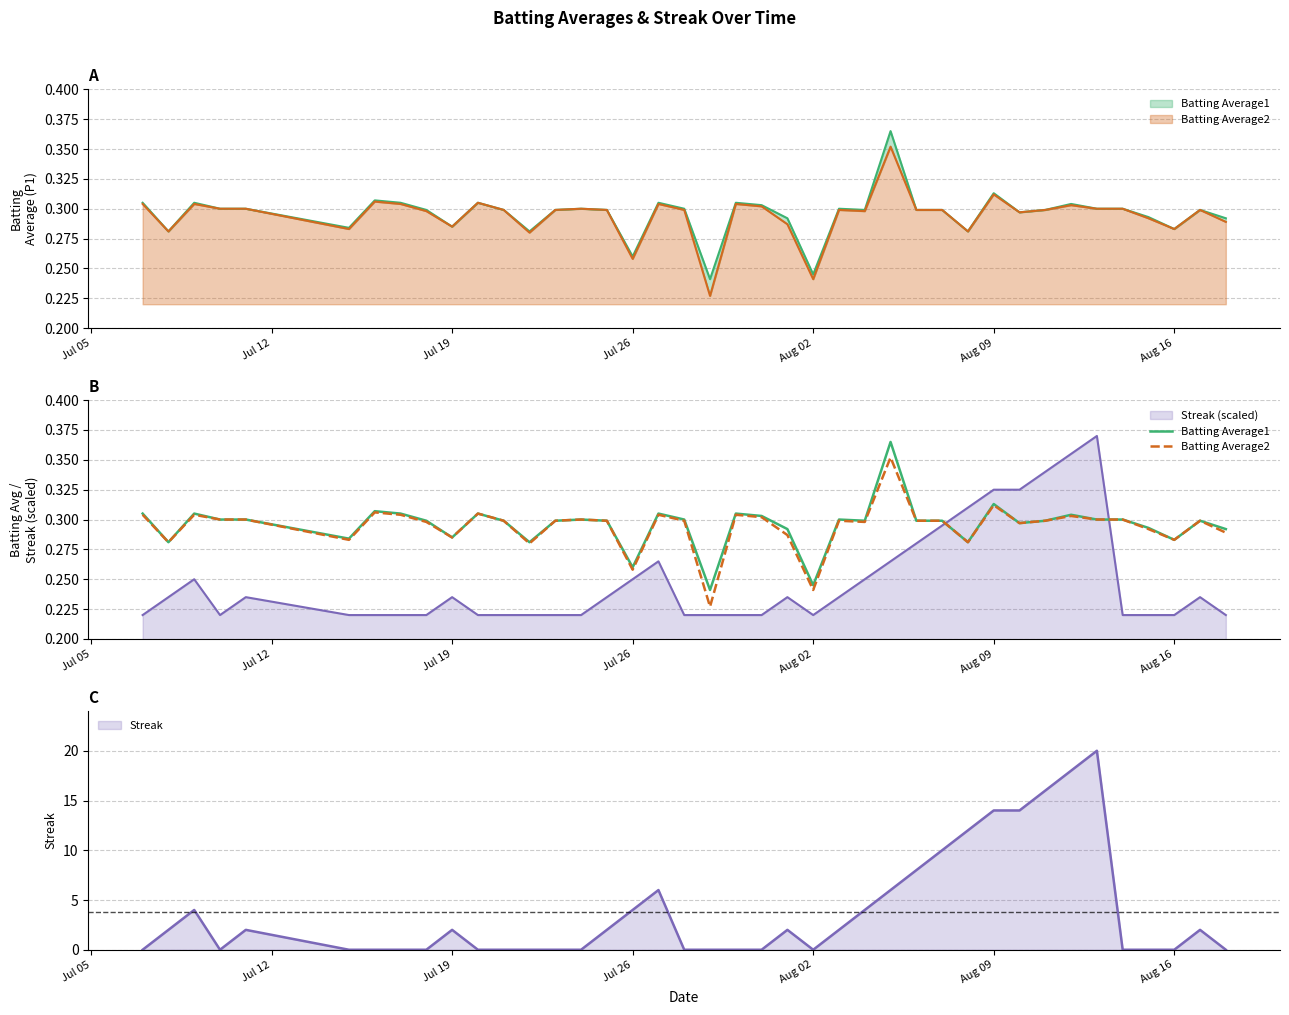

How many categories are shown in the chart?

40